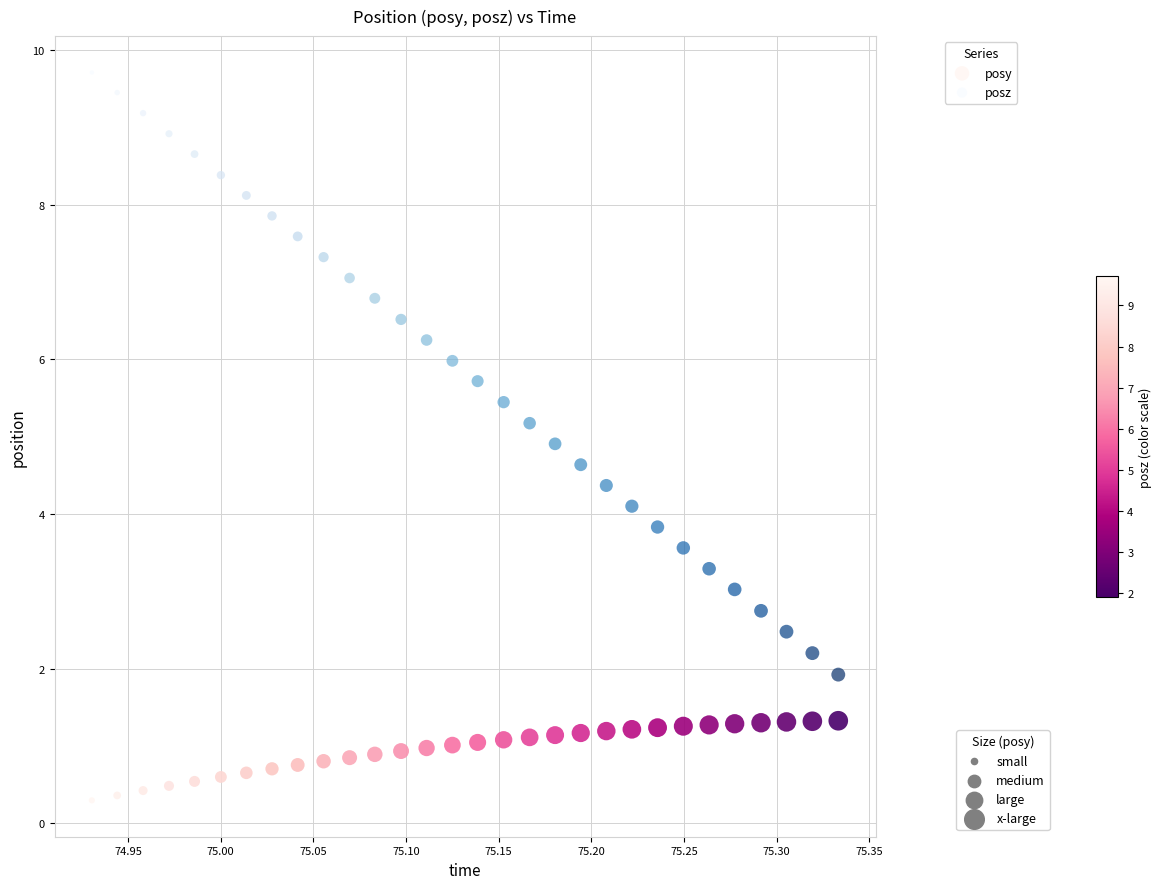

Across all data points, what is the range of Y values (max minus min)?

9.4